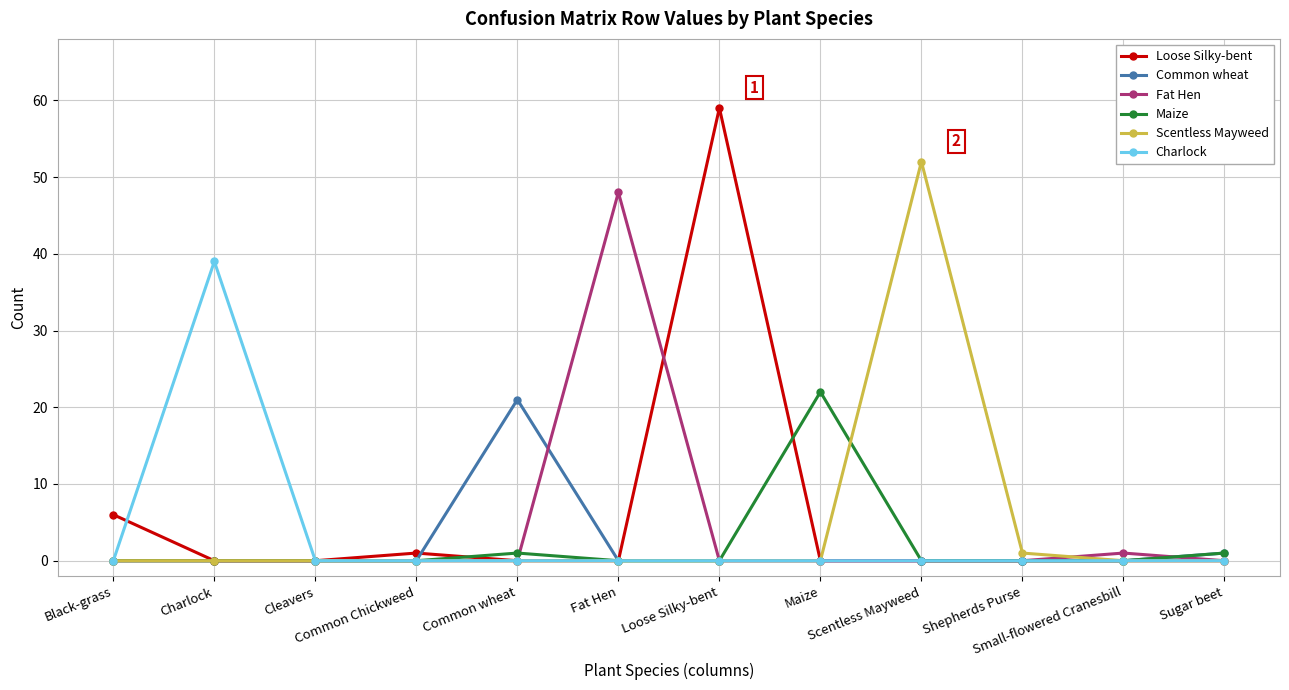

What is the greatest value displayed?

59